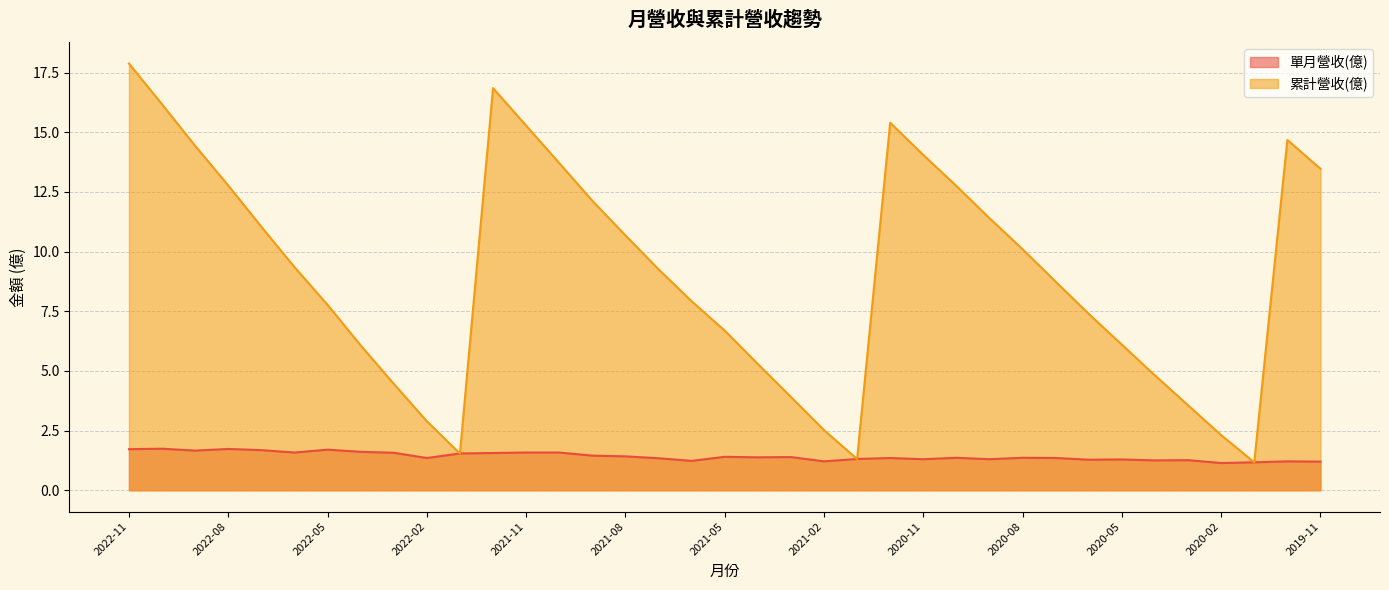

True or false: 累計營收(億) and 單月營收(億) intersect in this chart.

False